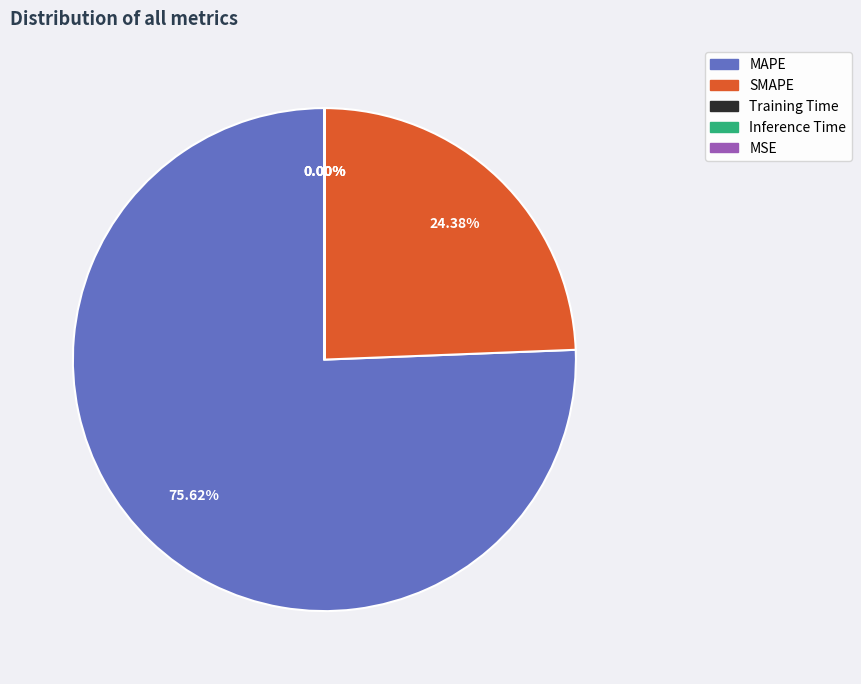

Count the number of slices in the pie.

5